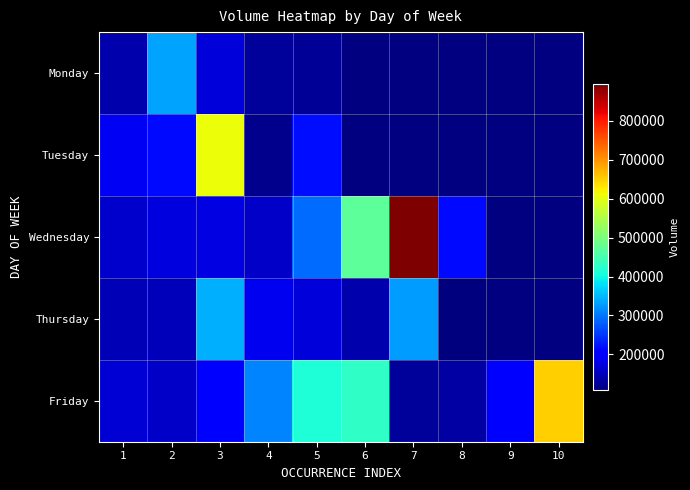

What is the total value across all series at 5?

1223221.0